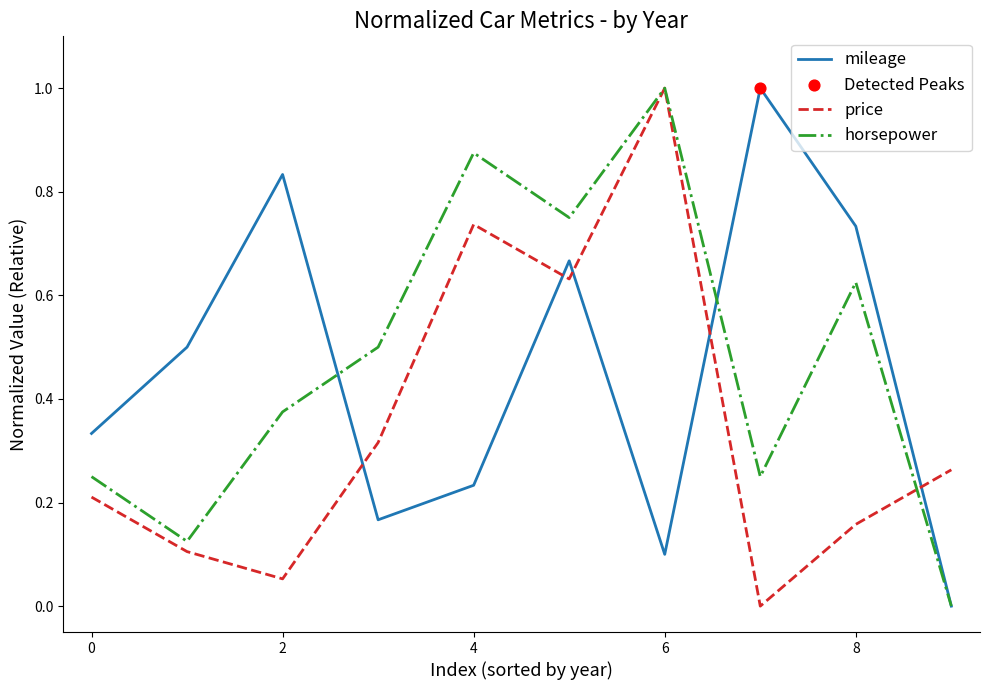

Which series has the largest total across all categories?

horsepower